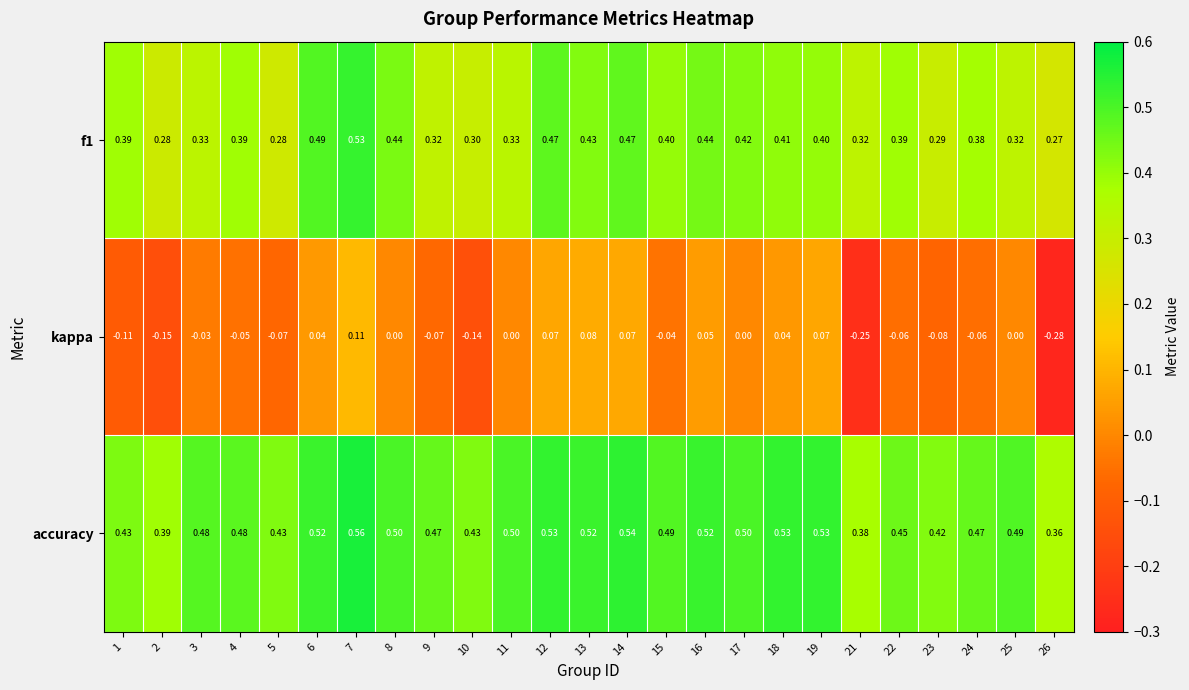

Which series has the widest spread of values?

kappa